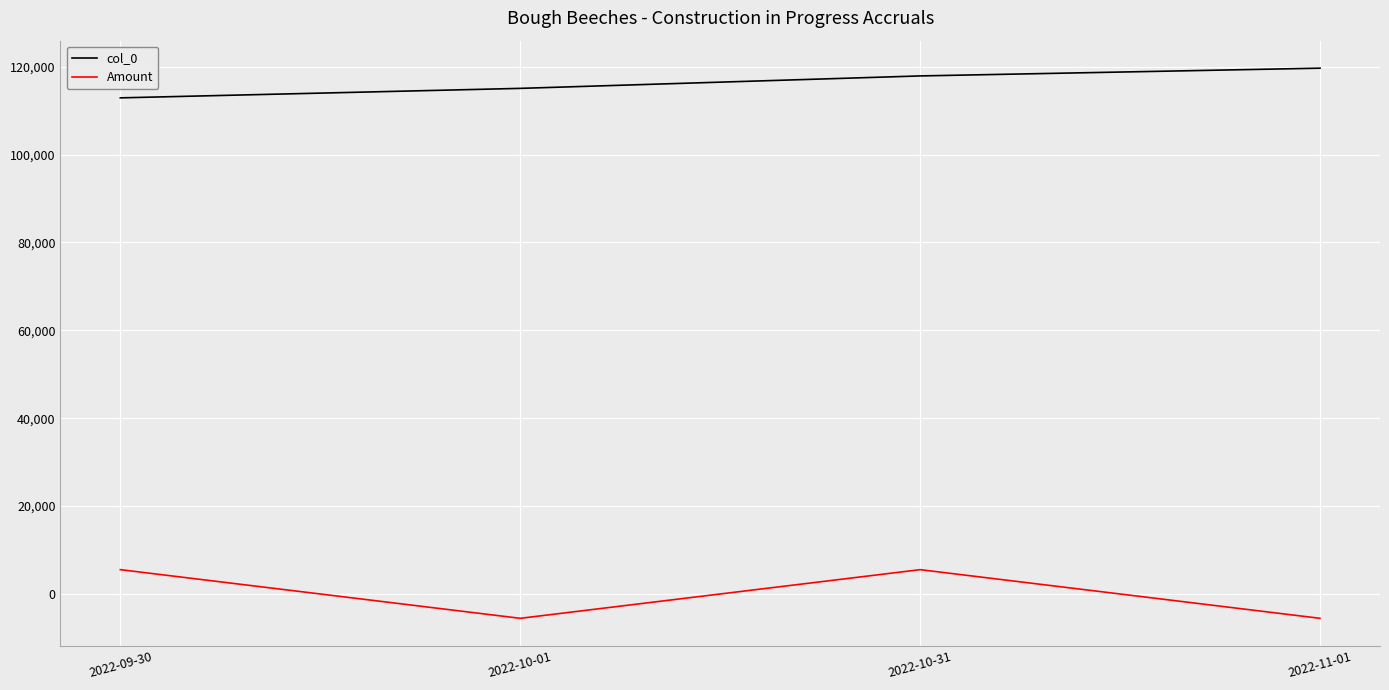

List the series in order of their overall mean, highest first.

col_0, Amount